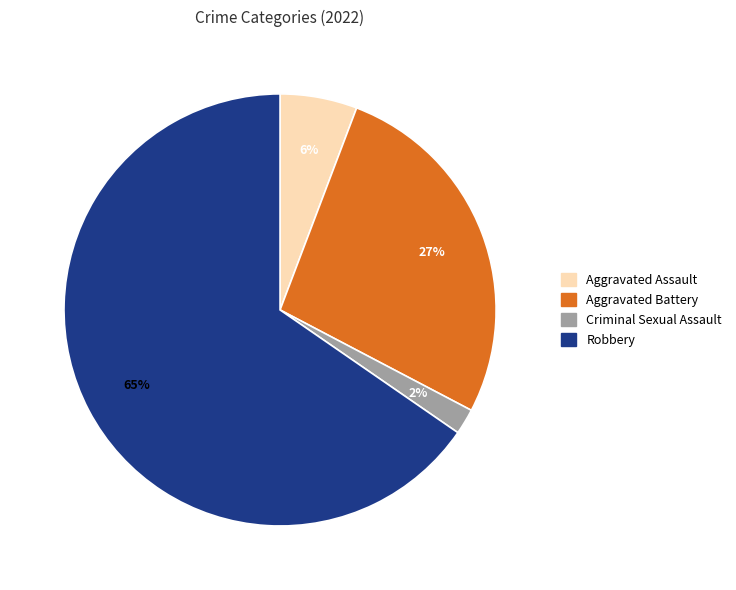

How many segments does this pie chart have?

4